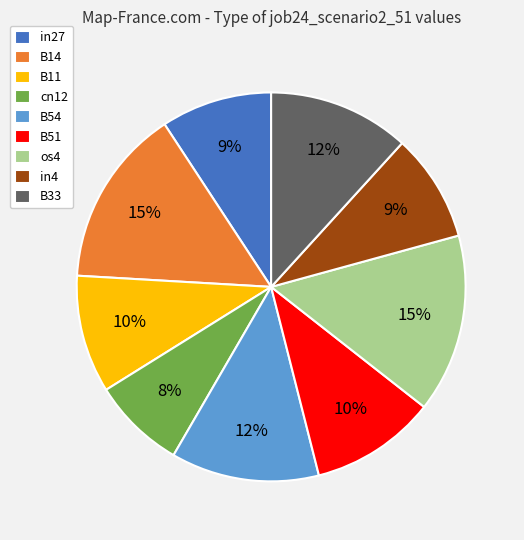

To the nearest percent, what is the combined percentage of B33 and in4?

21%